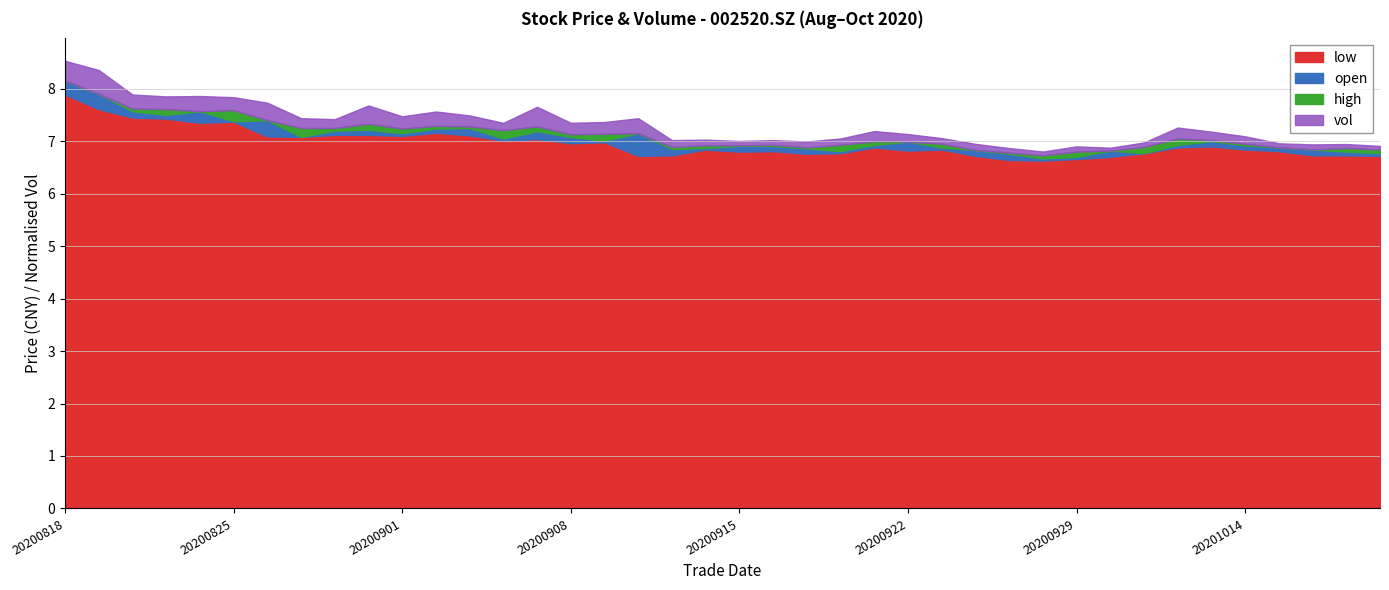

What is the maximum value for low?

7.9